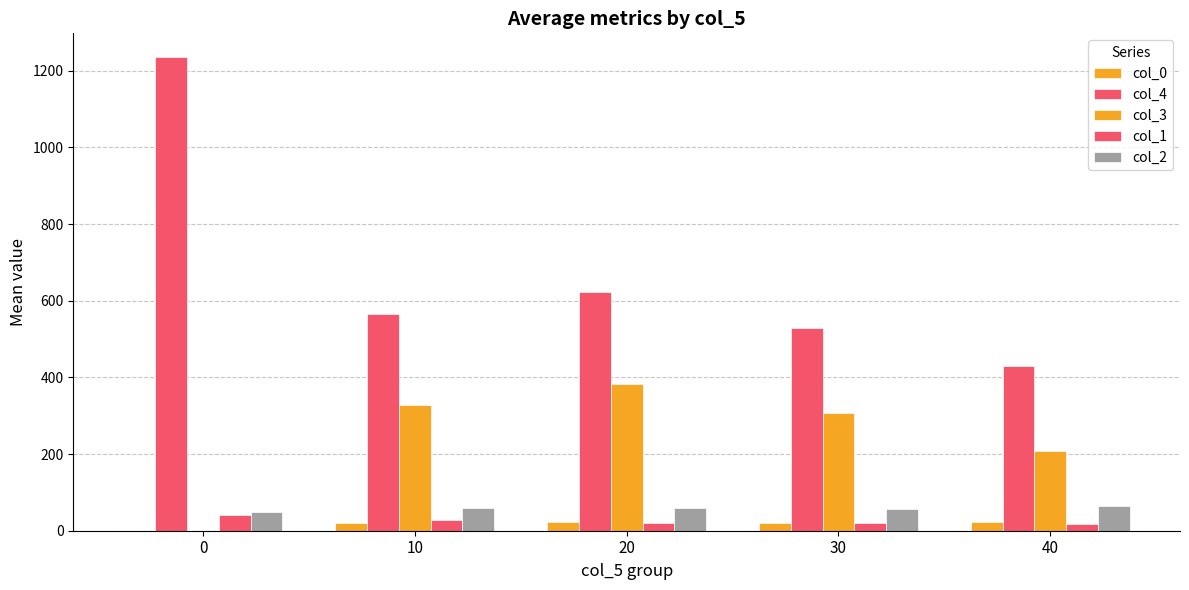

How many categories are shown in the chart?

5